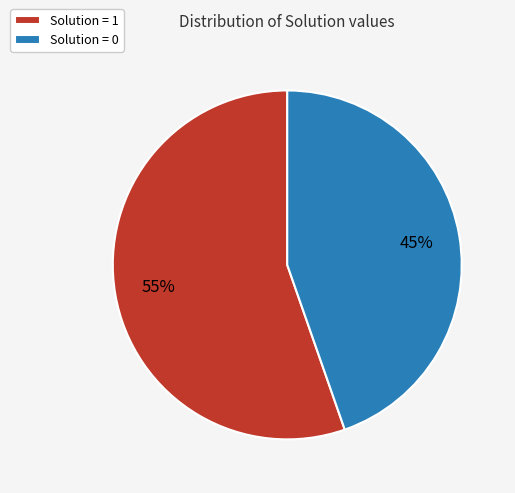

What is the ratio of the value at Solution = 0 to the value at Solution = 1?

0.8